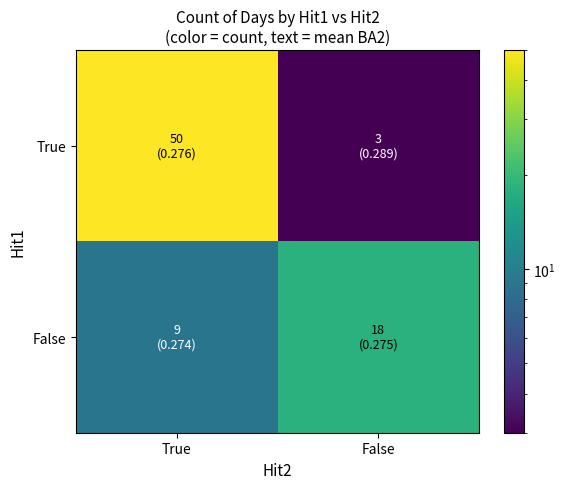

Reading right to left, extract all data points from this chart.

True: False=3	True=50
False: False=18	True=9